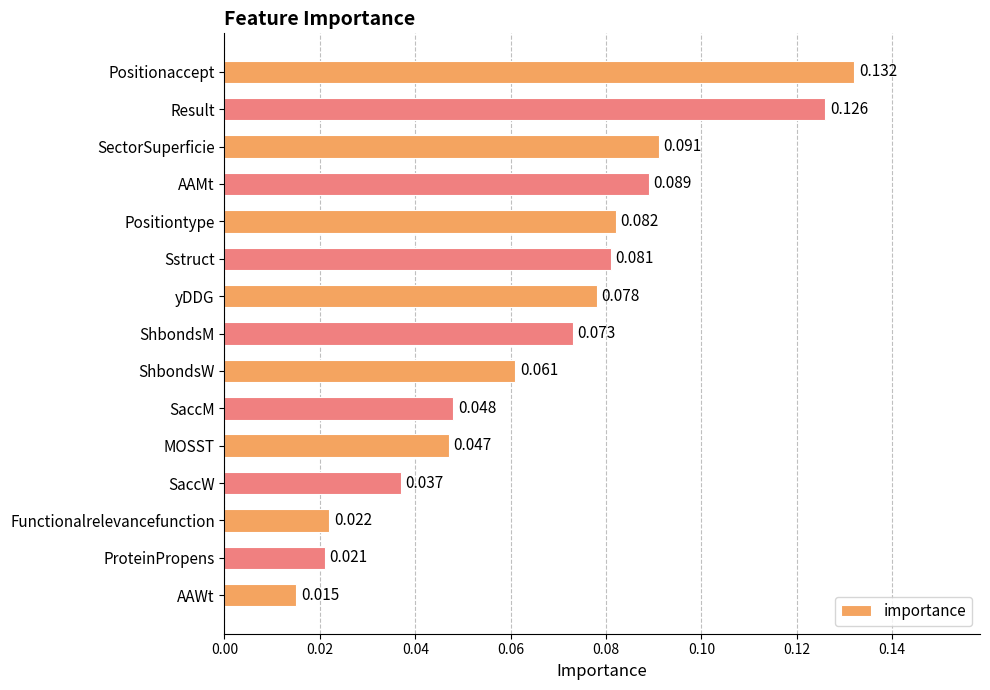

How many series are shown in this chart?

1